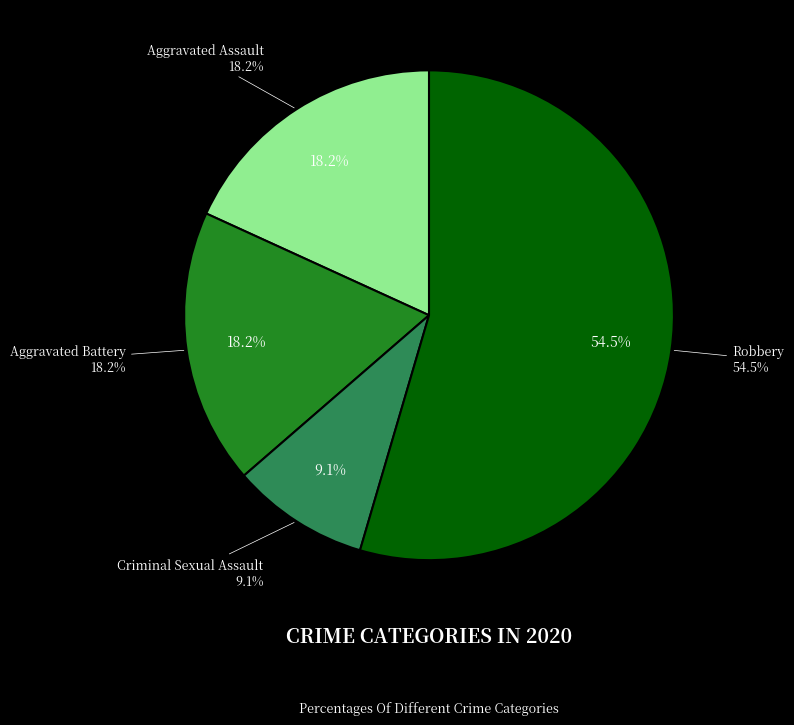

What percentage is the Criminal Sexual Assault slice, to the nearest percent?

9%